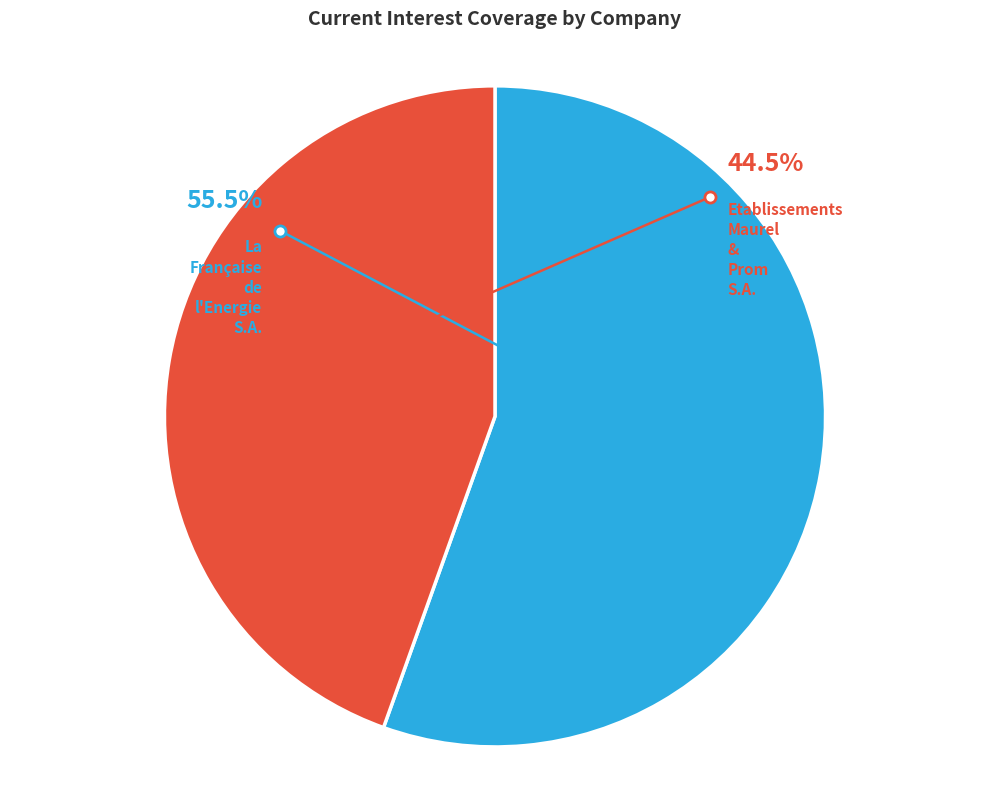

What is the smallest slice in the pie chart?

Etablissements Maurel & Prom S.A.